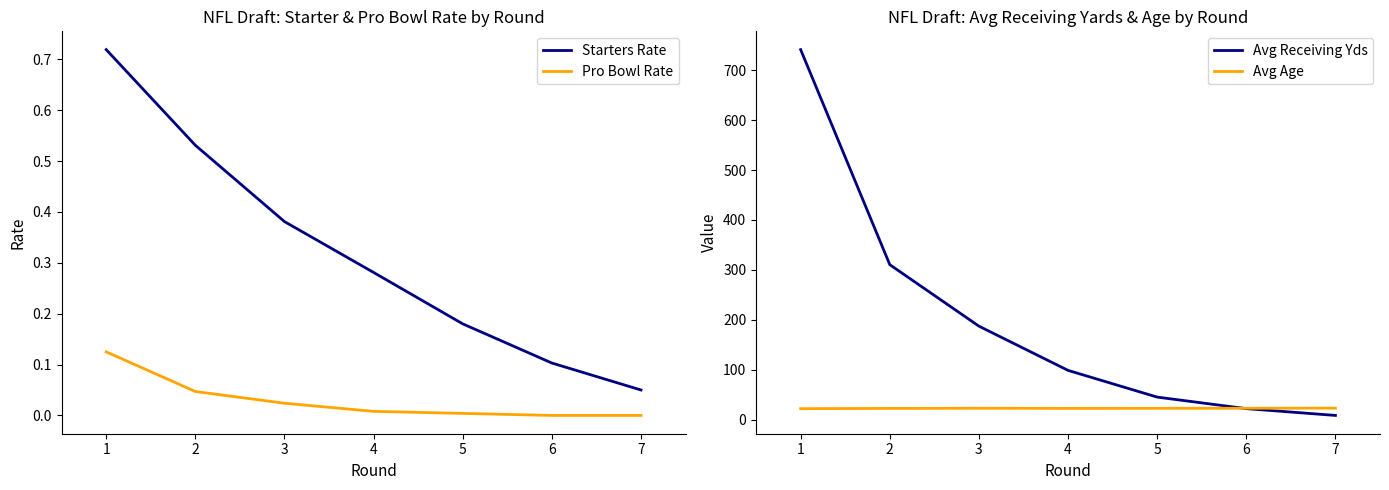

True or false: Pro Bowl Rate and Starters Rate cross at least once.

False